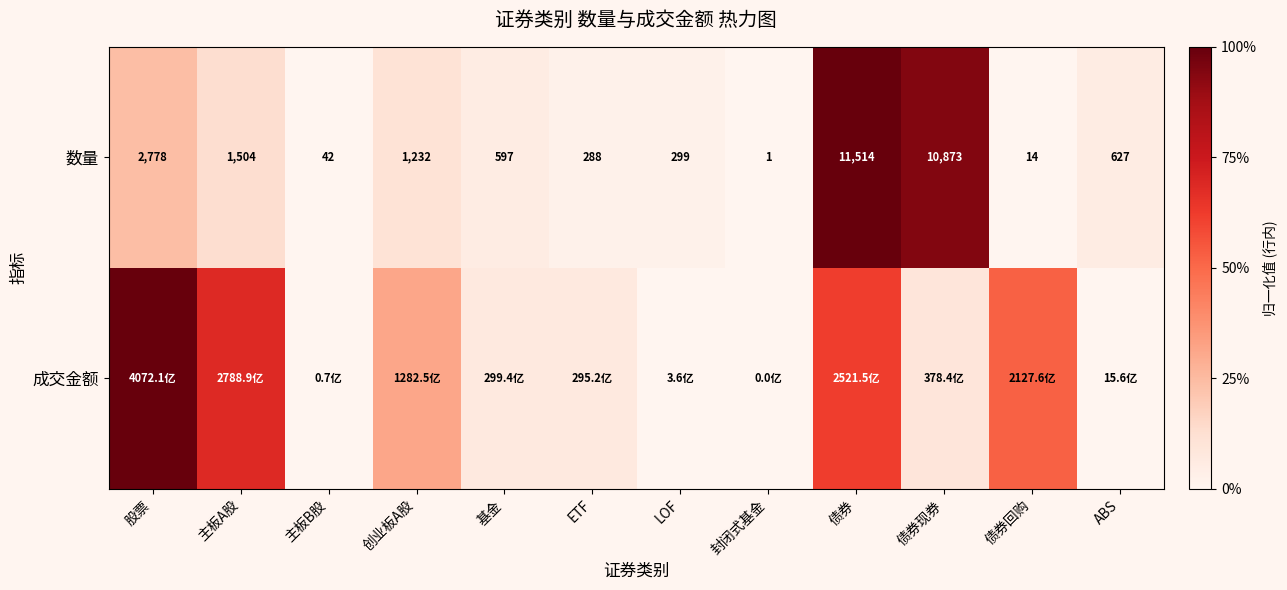

Which label corresponds to the largest value in the chart?

债券